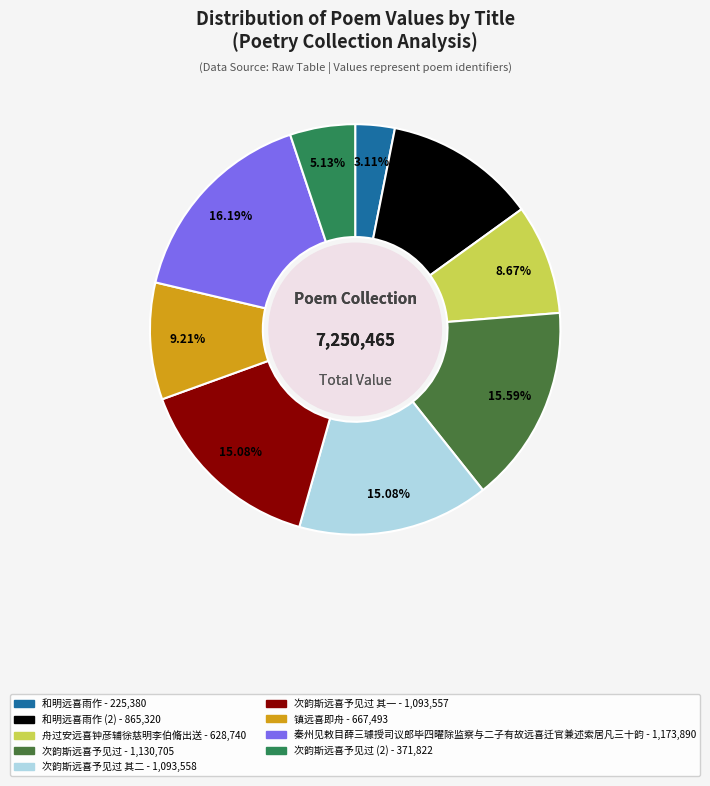

Is there any slice that represents more than half of the pie?

No